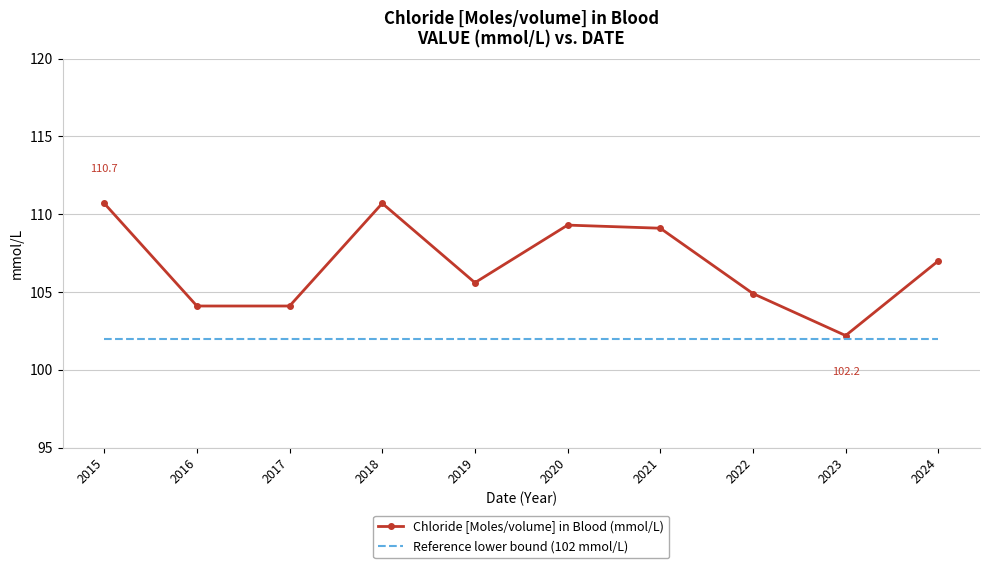

Reading right to left, extract all data points from this chart.

Chloride [Moles/volume] in Blood (mmol/L): 2024=107.0	2023=102.2	2022=104.9	2021=109.1	2020=109.3	2019=105.6	2018=110.7	2017=104.1	2016=104.1	2015=110.7
Reference lower bound (102 mmol/L): 2024=102.0	2023=102.0	2022=102.0	2021=102.0	2020=102.0	2019=102.0	2018=102.0	2017=102.0	2016=102.0	2015=102.0